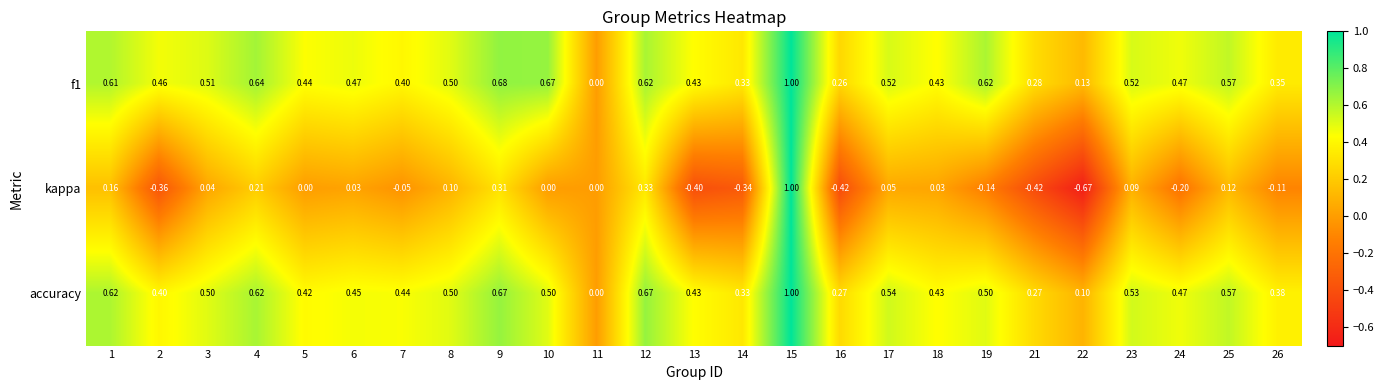

Between 13 and 21, which series saw the biggest shift?

accuracy